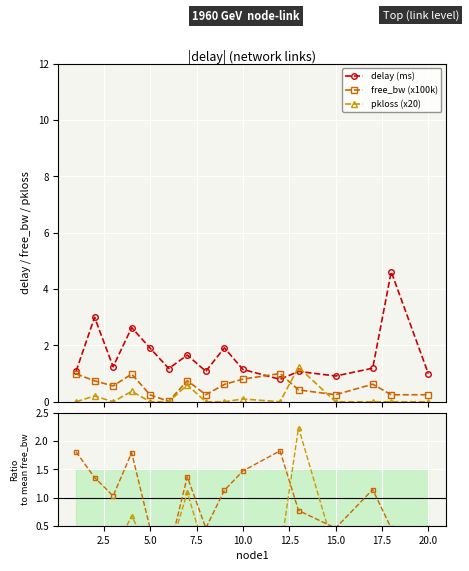

What is the maximum value for pkloss (x20)?

1.2